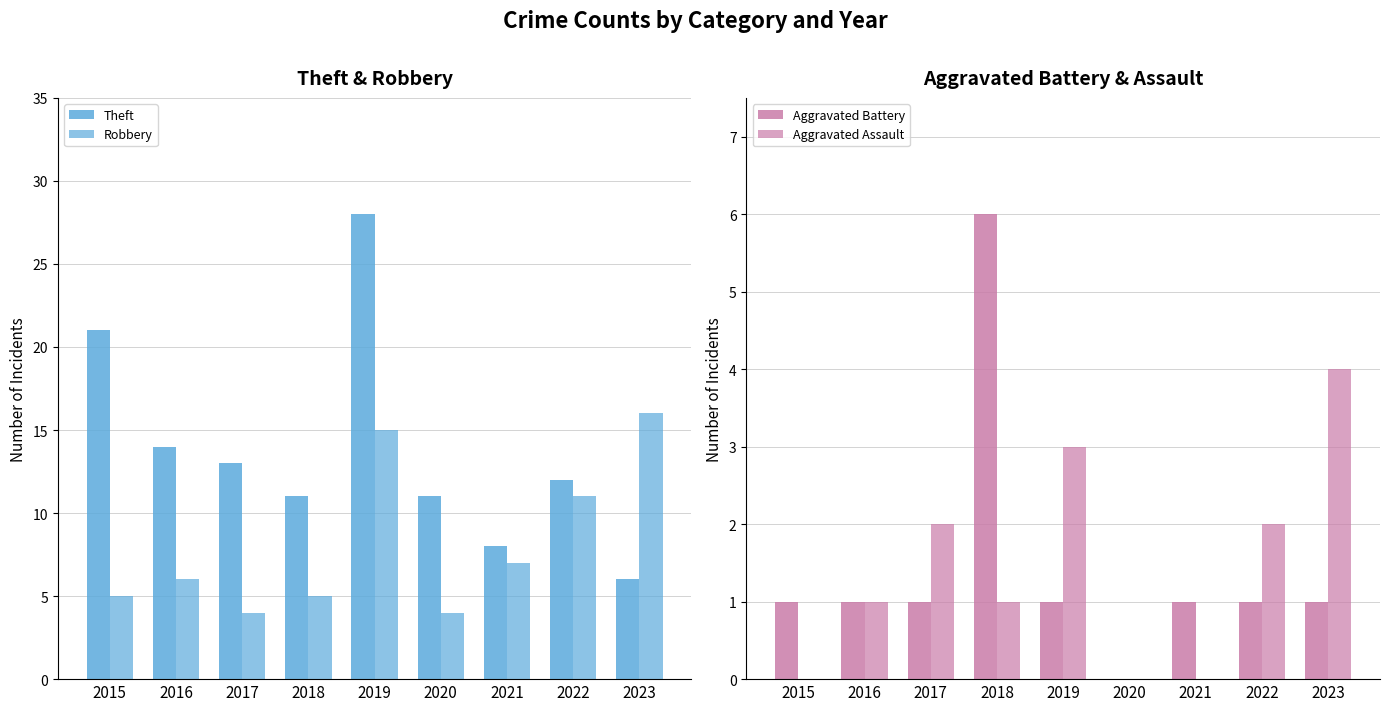

How many values in Aggravated Battery are above zero?

8